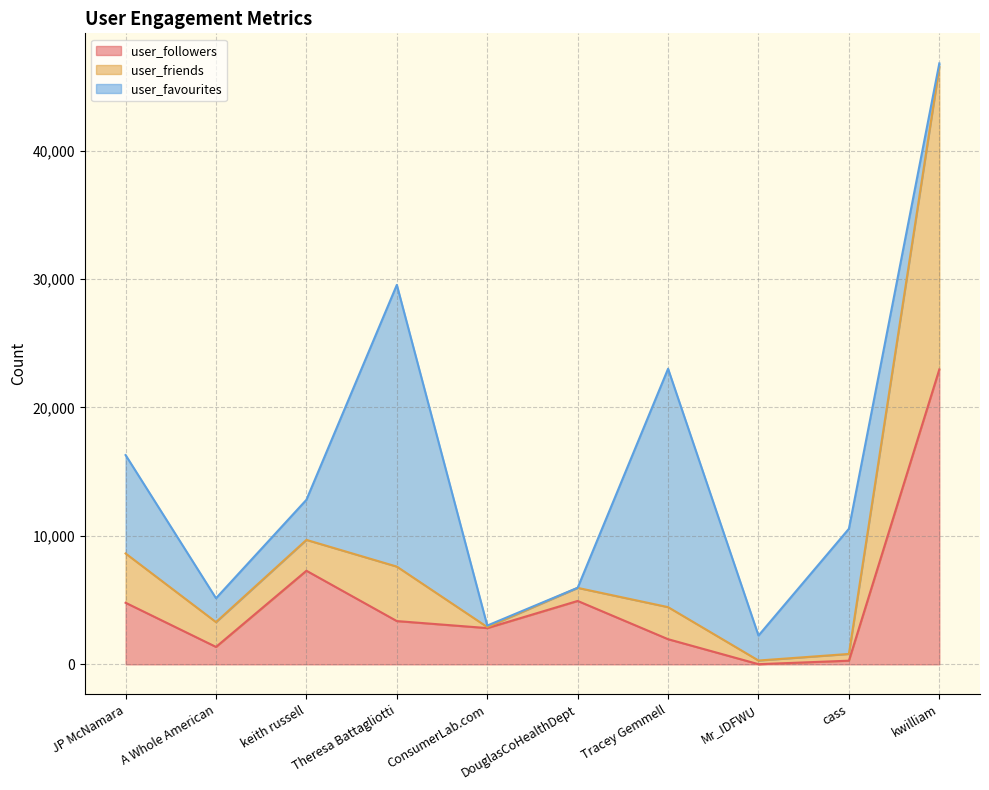

Is the value of user_followers at DouglasCoHealthDept greater than the value of user_friends at JP McNamara?

No